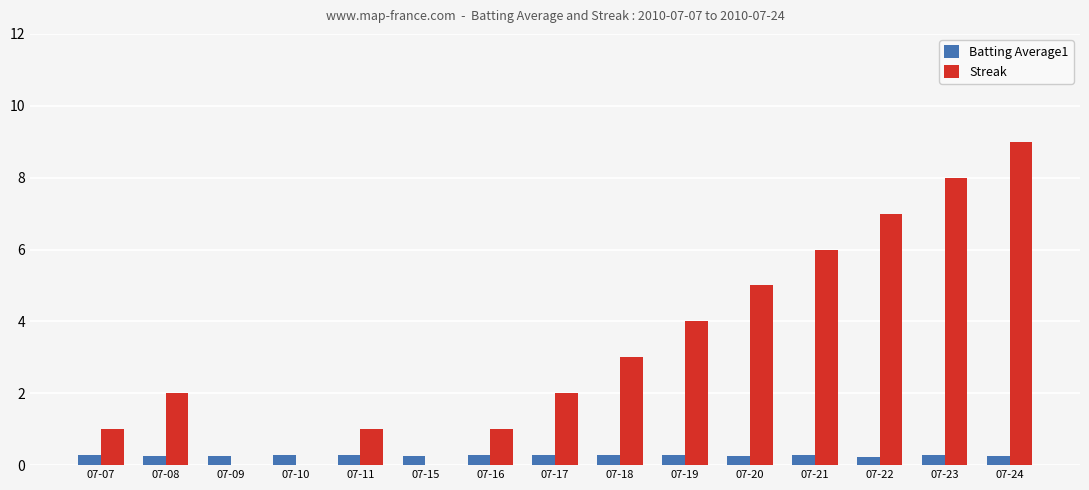

At which category is the sum across all series the highest?

07-24